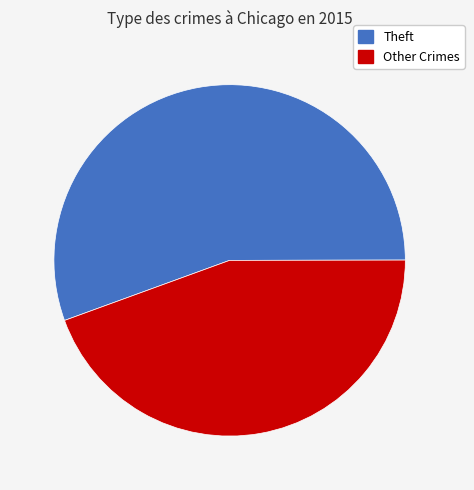

Does any single category account for the majority?

Yes